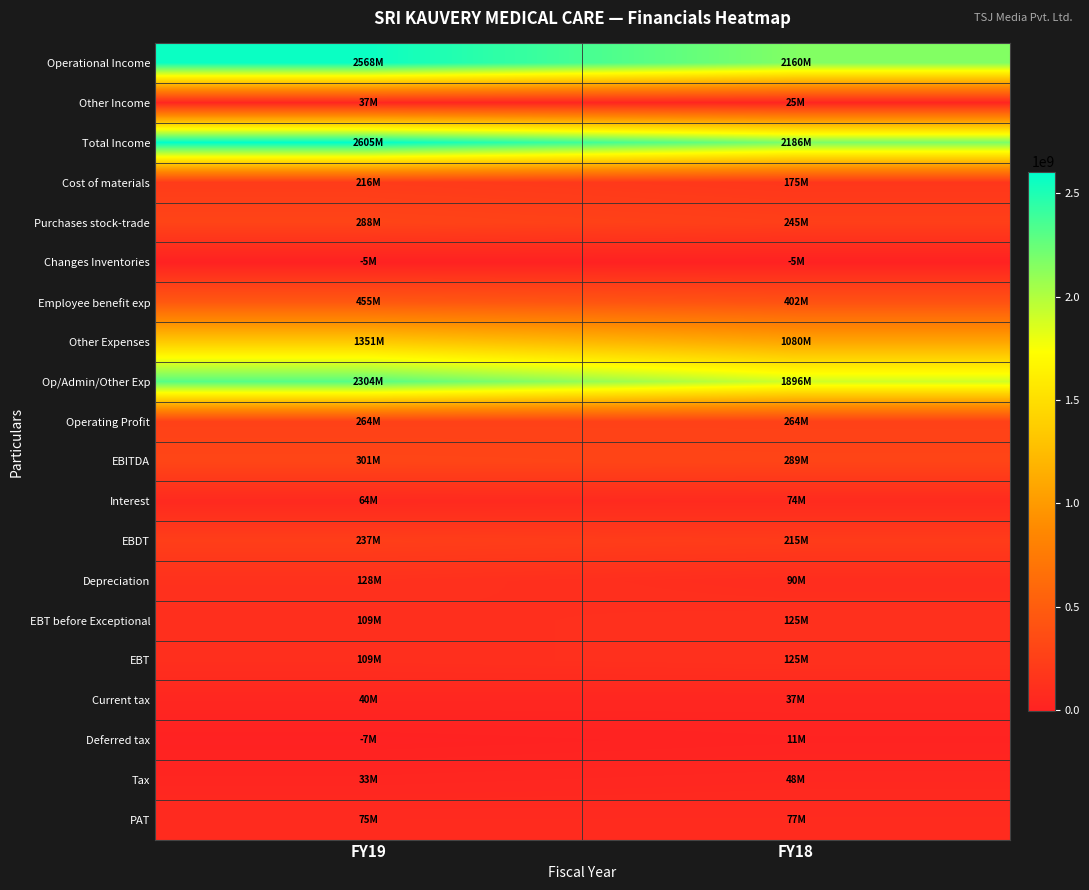

Reading left to right, transcribe all the data shown in this chart.

Operational Income: FY19=2568350000	FY18=2160445000
Other Income: FY19=37122000	FY18=25415000
Total Income: FY19=2605472000	FY18=2185860000
Cost of materials: FY19=215802000	FY18=174666000
Purchases stock-trade: FY19=287562000	FY18=244623000
Changes Inventories: FY19=-5318000	FY18=-4958000
Employee benefit exp: FY19=455336000	FY18=401907000
Other Expenses: FY19=1351081000	FY18=1080232000
Op/Admin/Other Exp: FY19=2304463000	FY18=1896470000
Operating Profit: FY19=263887000	FY18=263975000
EBITDA: FY19=301009000	FY18=289390000
Interest: FY19=64287000	FY18=74344000
EBDT: FY19=236722000	FY18=215046000
Depreciation: FY19=128065000	FY18=90413000
EBT before Exceptional: FY19=108657000	FY18=124633000
EBT: FY19=108657000	FY18=124633000
Current tax: FY19=40189000	FY18=37166000
Deferred tax: FY19=-6758000	FY18=10778000
Tax: FY19=33431000	FY18=47944000
PAT: FY19=75226000	FY18=76689000